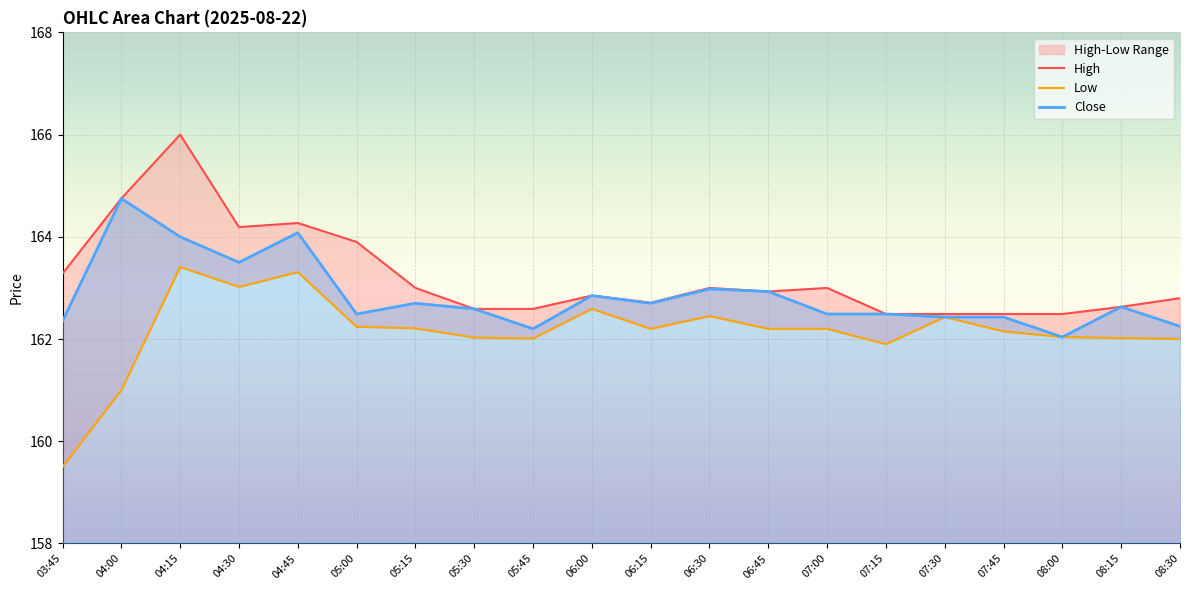

The High series shows 279.6 at 06:45. True or false?

False